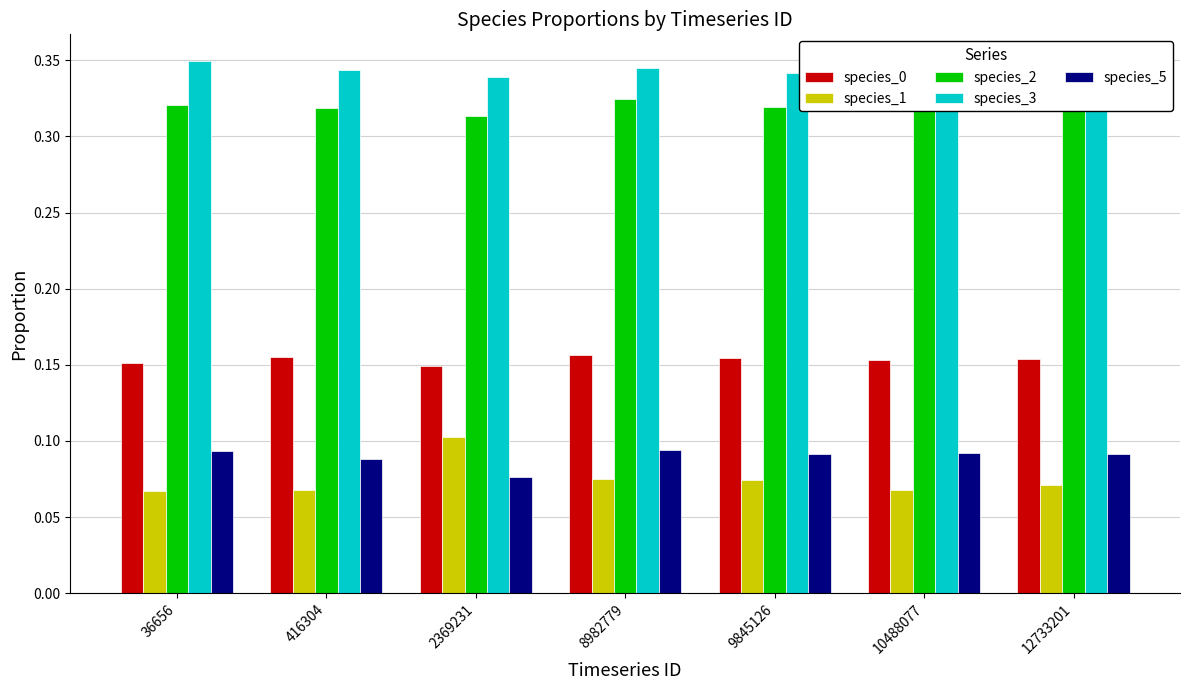

At how many categories does at least one series exceed 0?

7